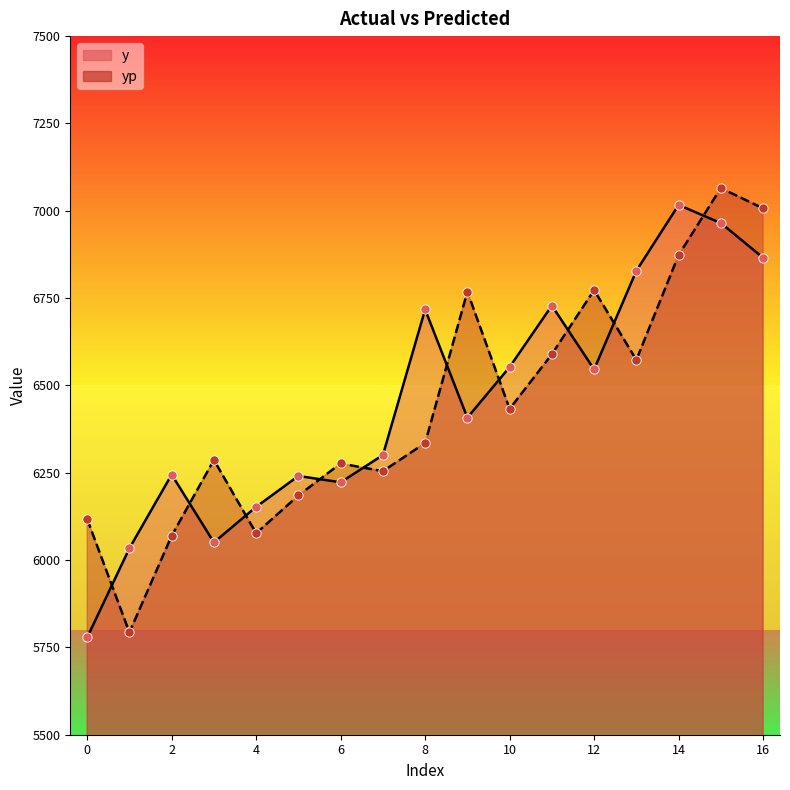

At how many categories does at least one series exceed 6309?

9